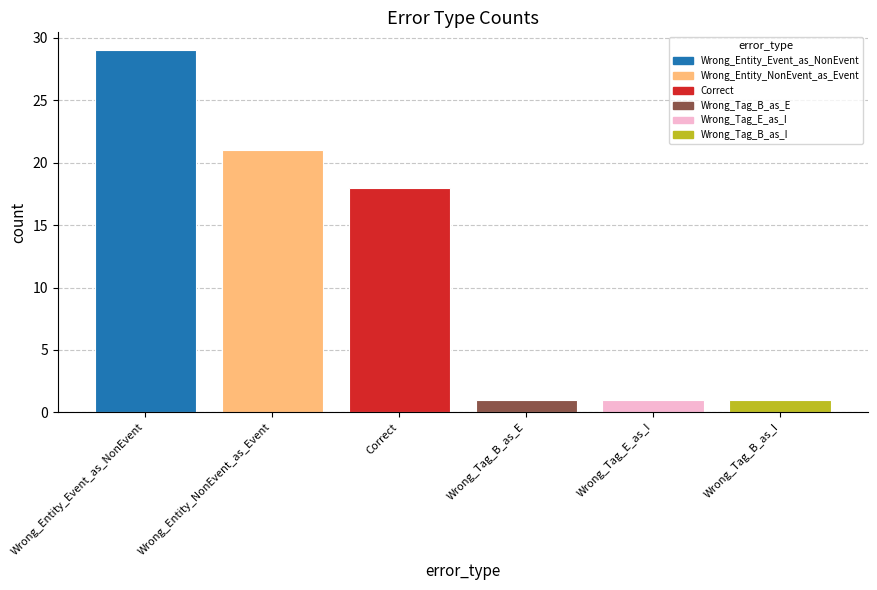

What is the difference between the maximum and minimum values?

28